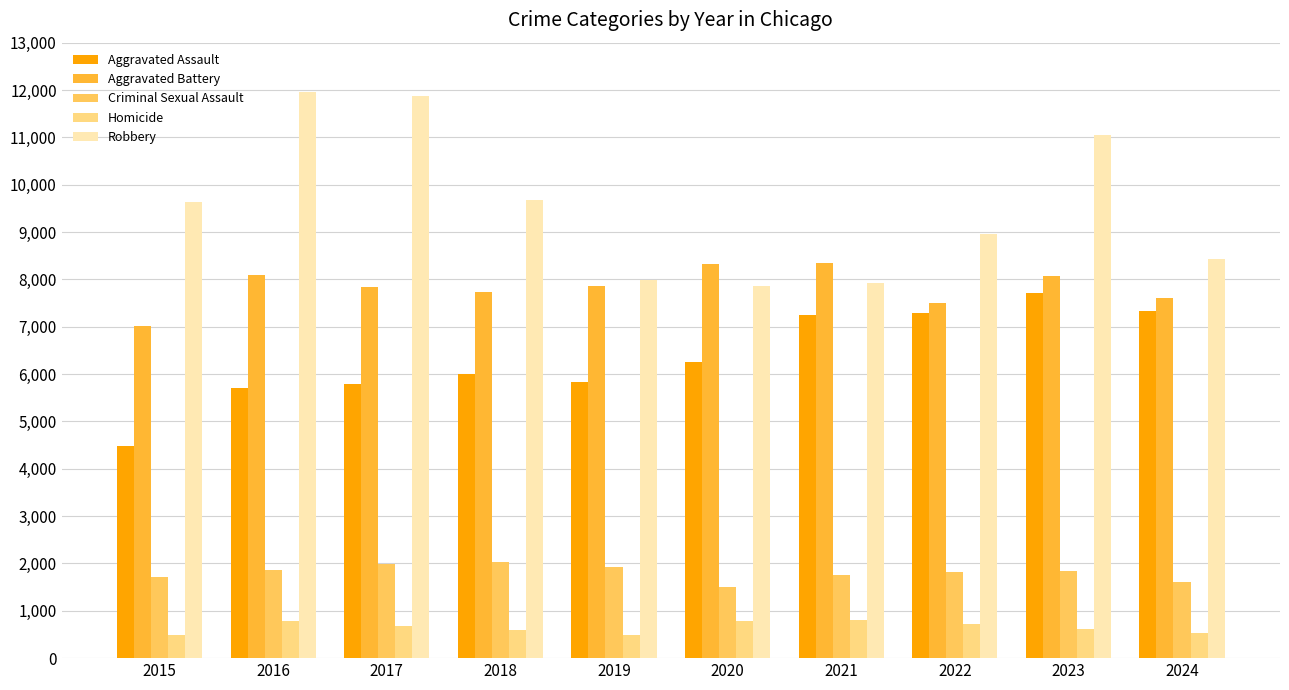

What is the difference between the Criminal Sexual Assault values at 2024 and 2021?

148